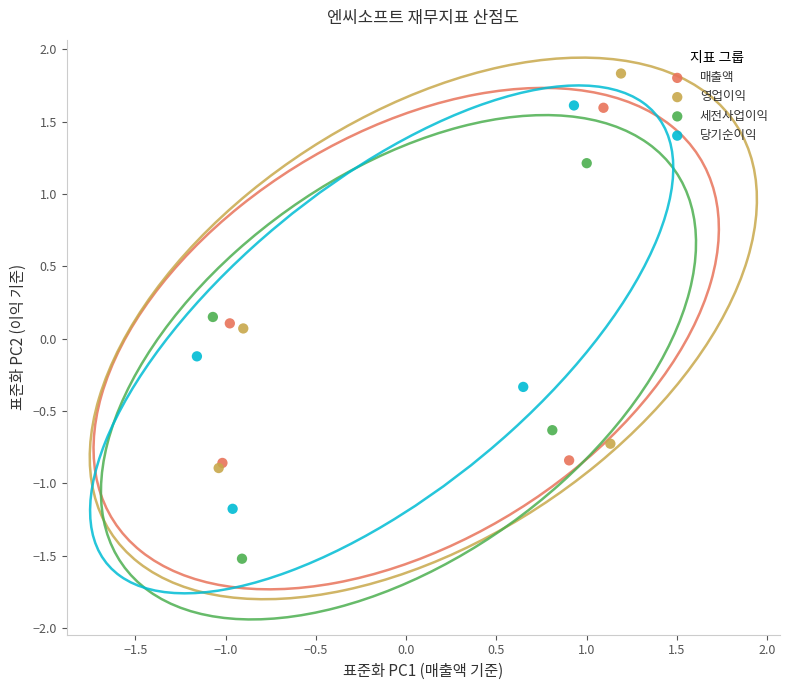

What are all the series names shown in the legend?

매출액, 영업이익, 세전사업이익, 당기순이익